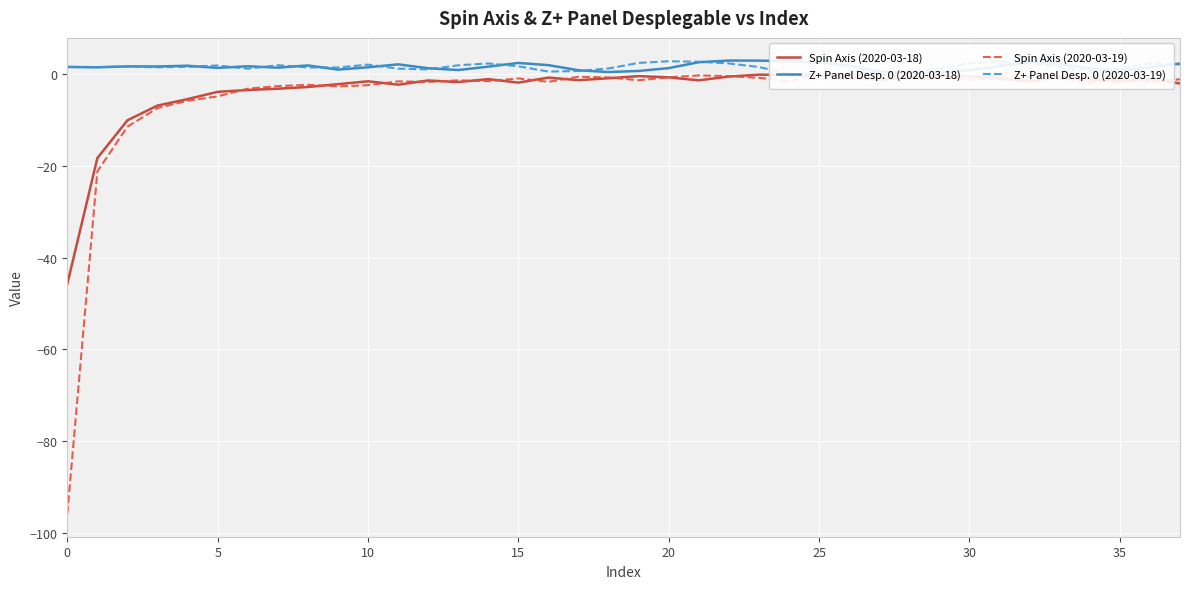

True or false: Z+ Panel Desp. 0 (2020-03-18) and Spin Axis (2020-03-18) intersect in this chart.

False